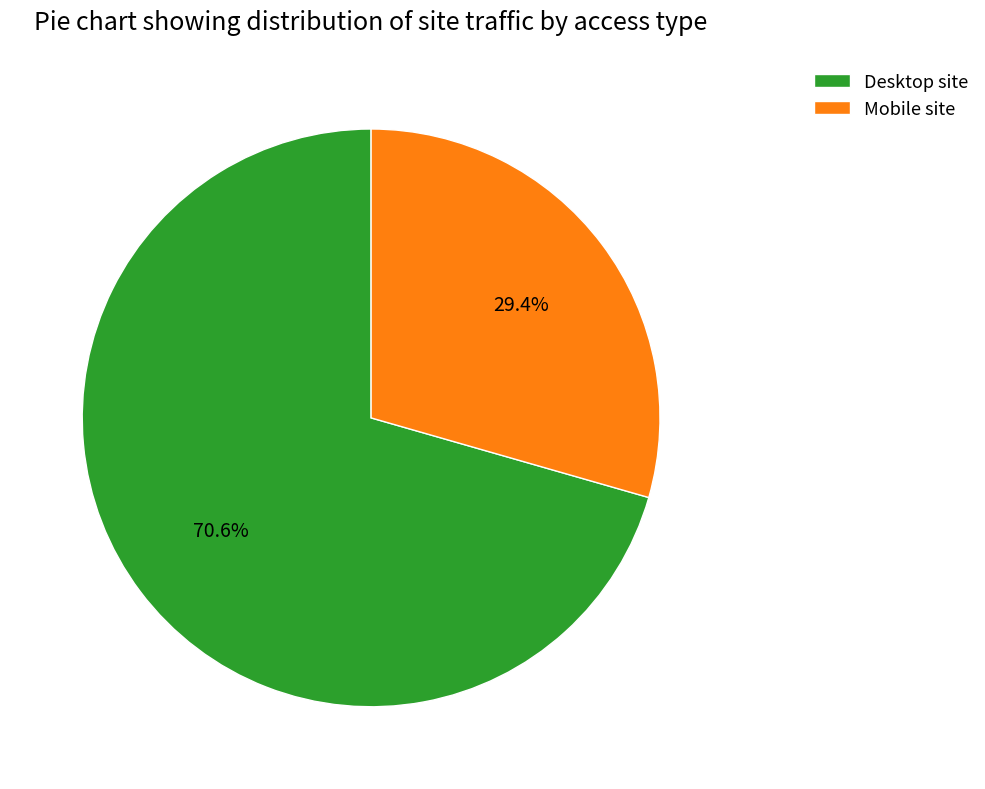

Count the number of slices in the pie.

2